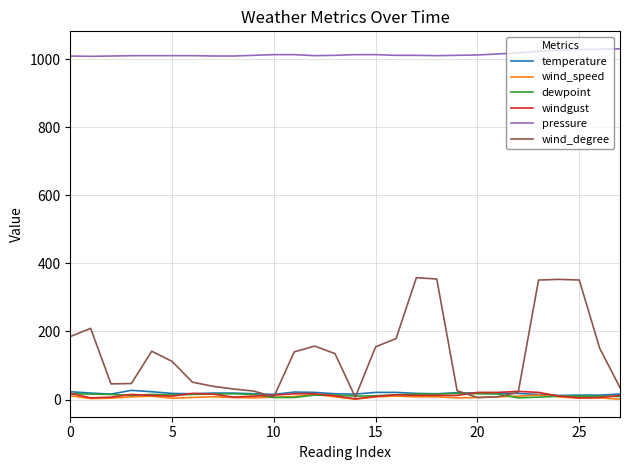

What is the sum of all wind_degree values?

3682